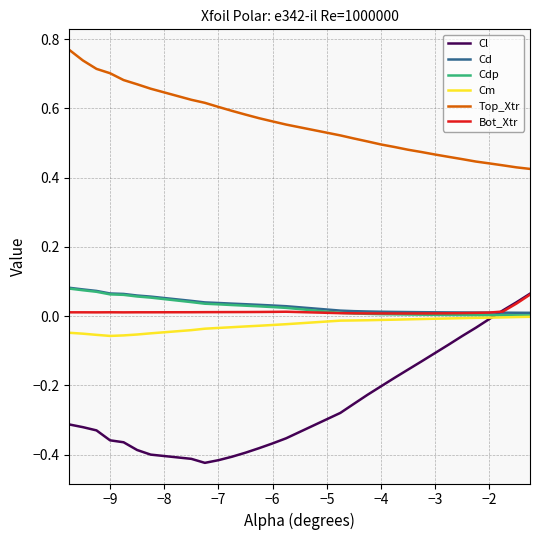

Which series has the largest total across all categories?

Top_Xtr